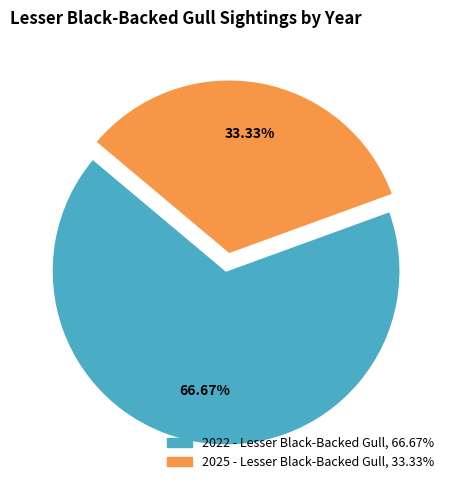

Rank the categories by value from highest to lowest.

2022 - Lesser Black-Backed Gull, 2025 - Lesser Black-Backed Gull